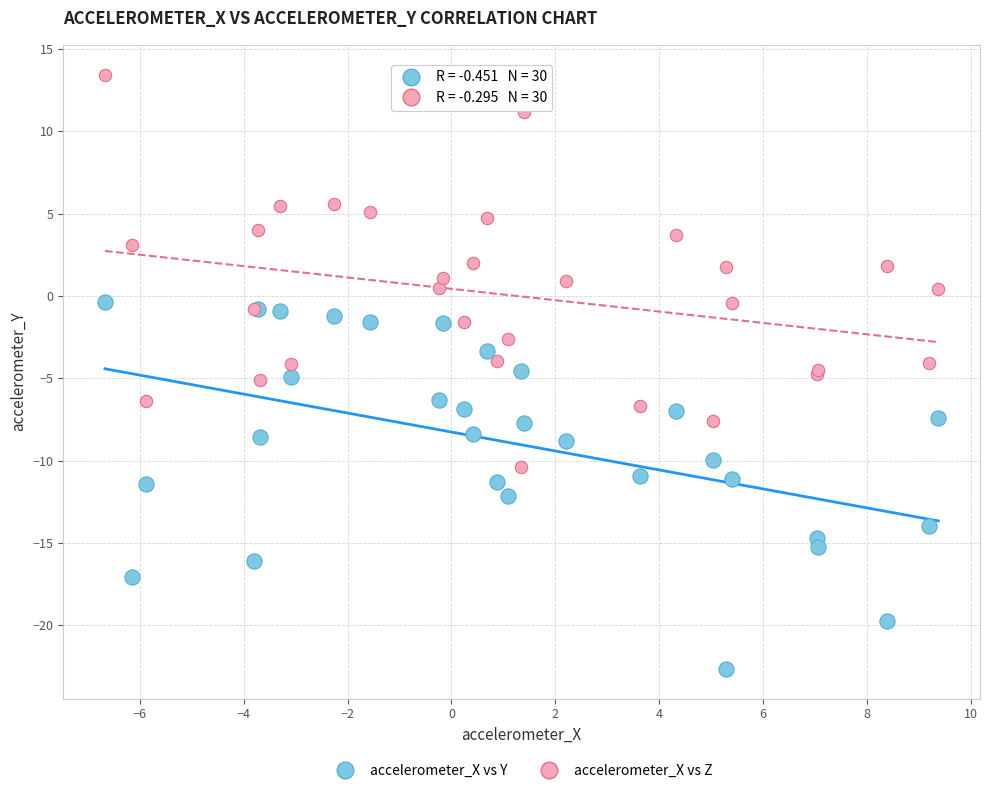

What is the X range (max minus min) for the scatter plot?

16.0